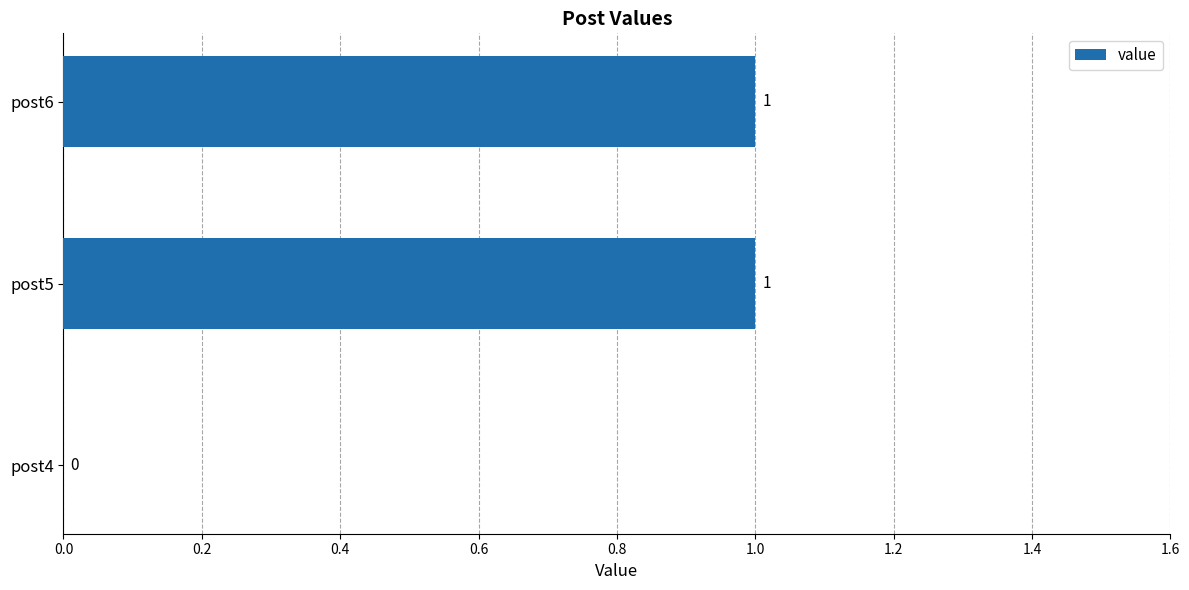

True or false: the data shows 2 at post6.

False